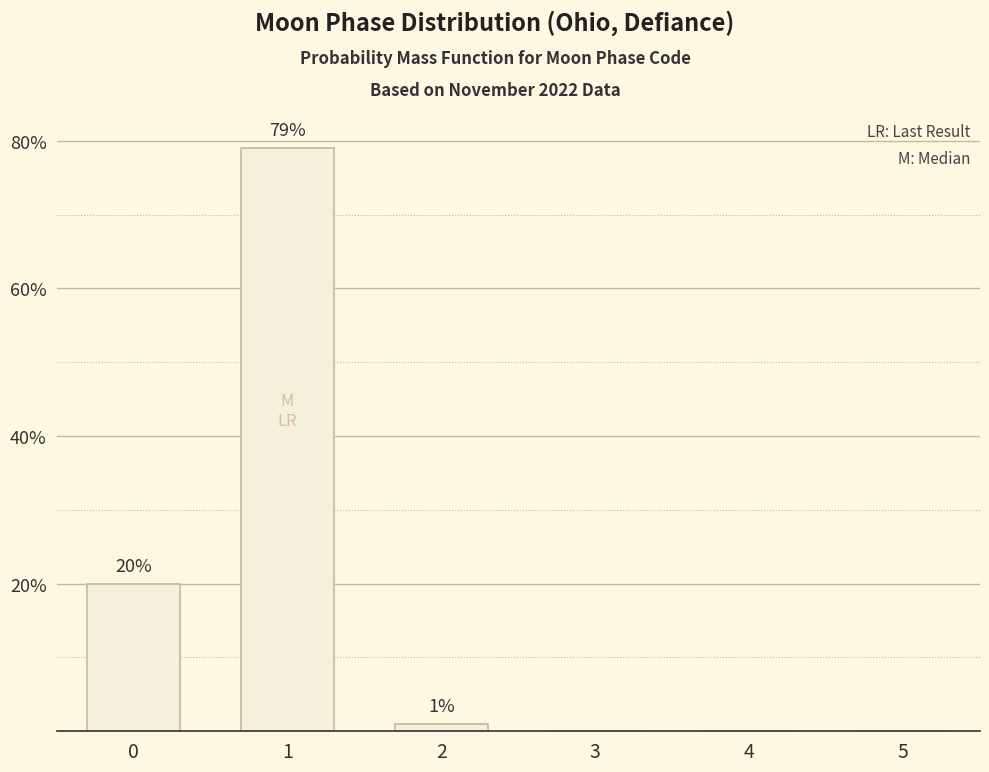

What is the greatest value displayed?

79